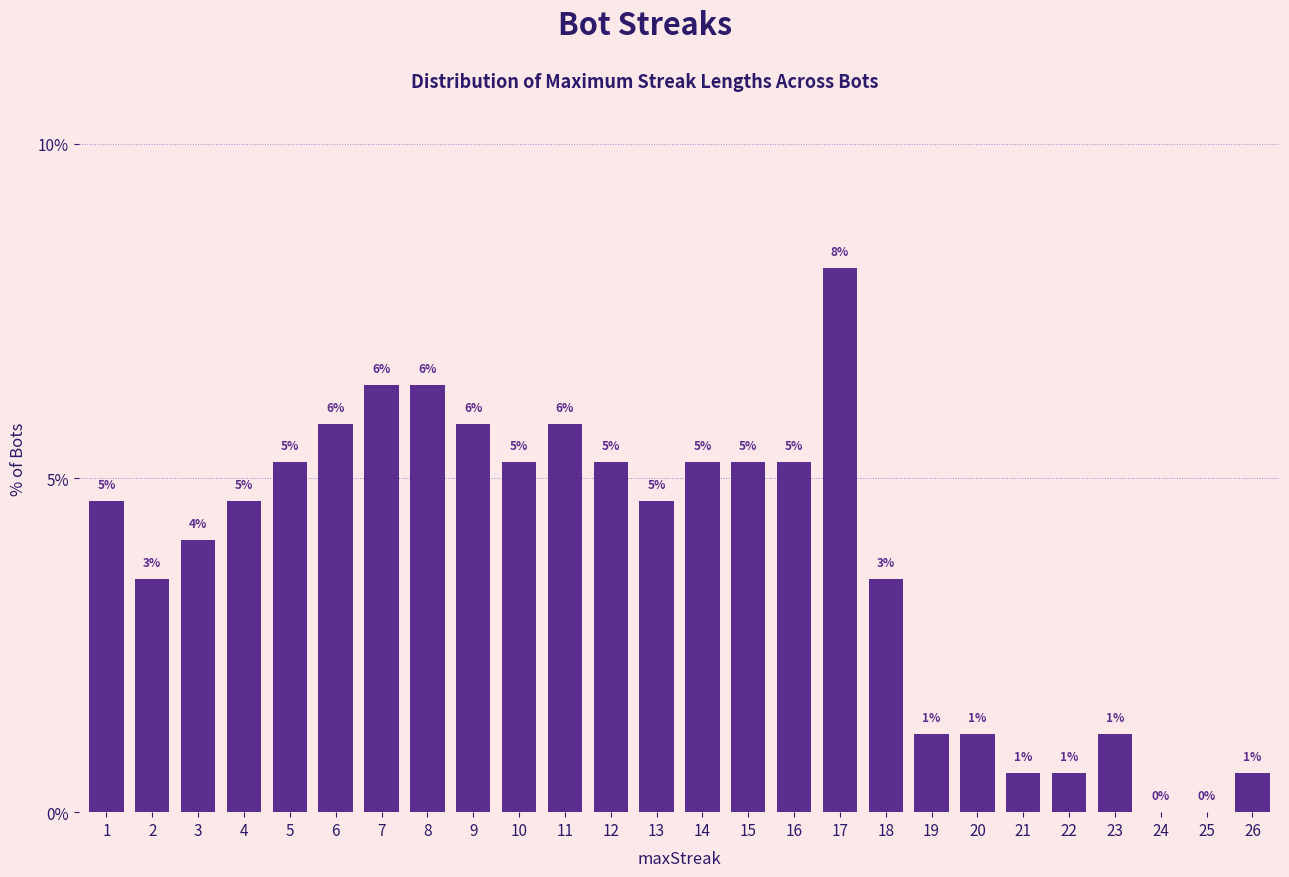

What is the approximate value at 4?

4.7